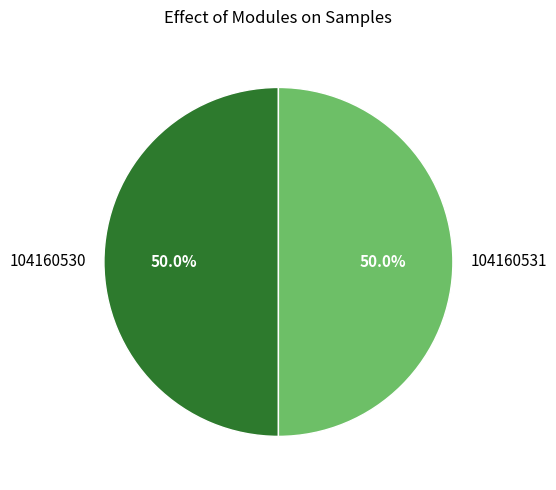

Combined, what portion of the pie is 104160531 and 104160530?

100.0%